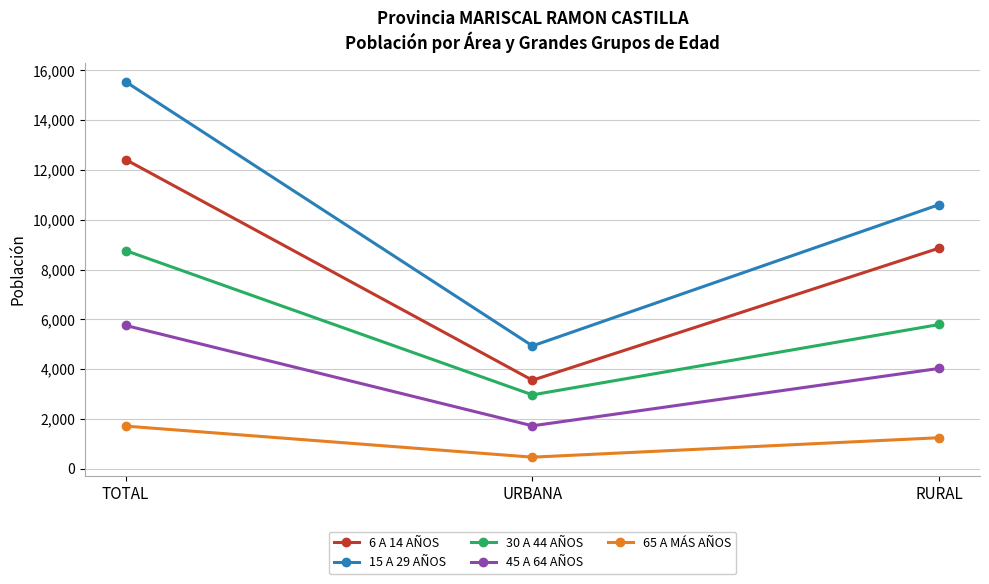

How many data points does each series have?

3